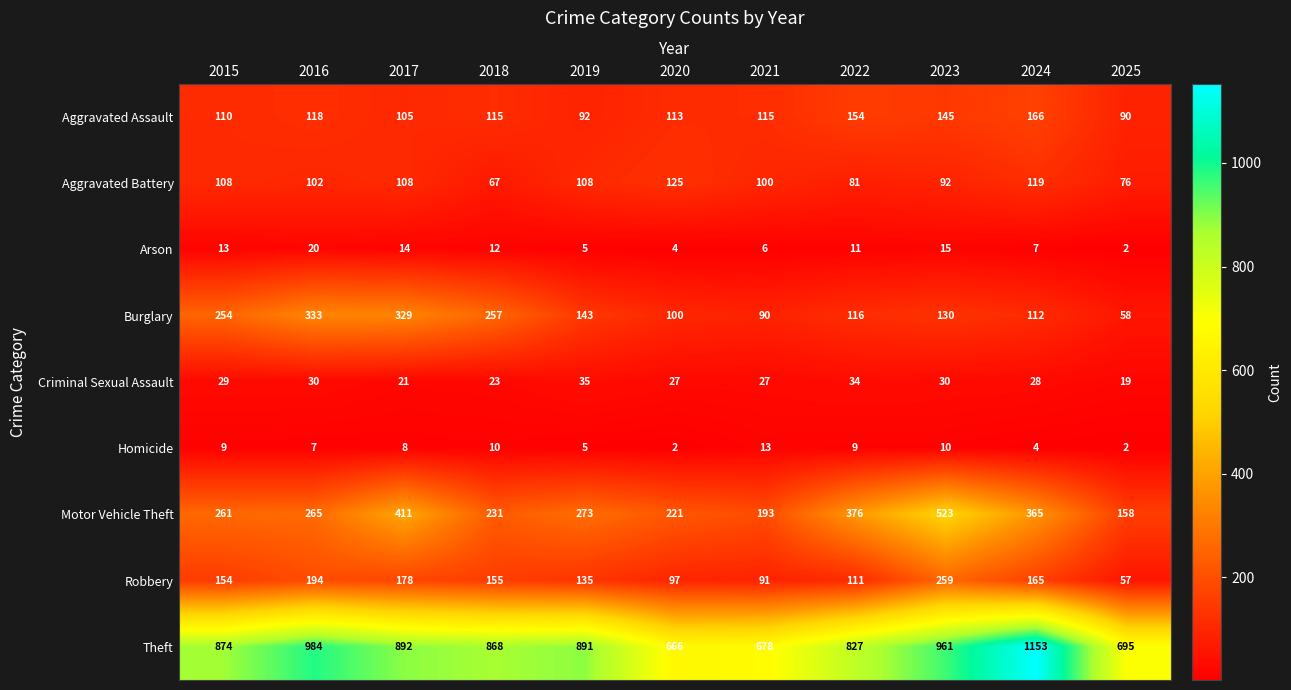

At which label does Robbery reach its minimum?

2025